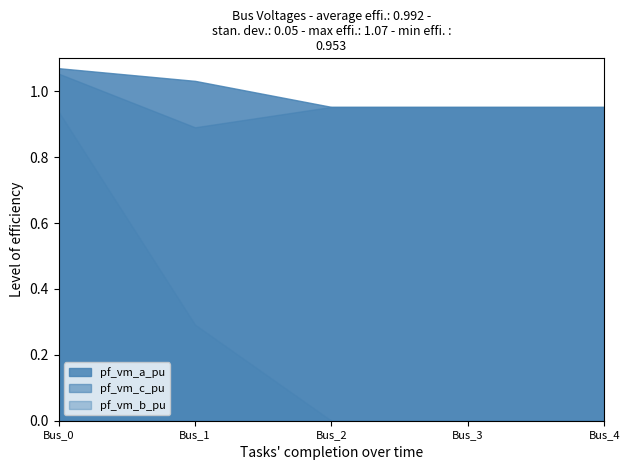

How many lines are shown in the chart?

3